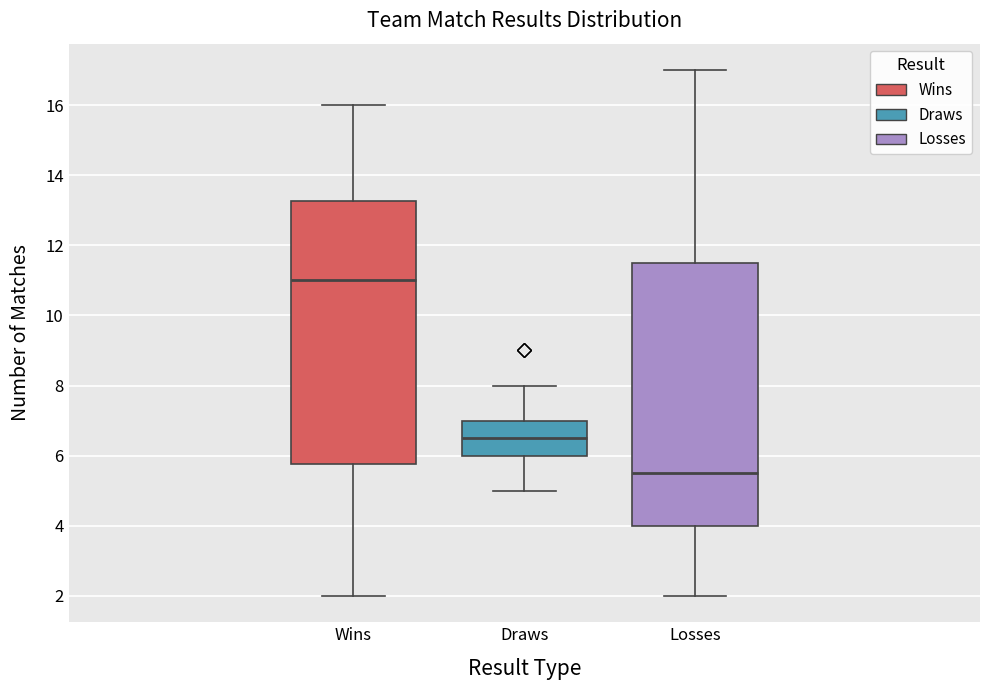

Which box's median line is the lowest?

Losses